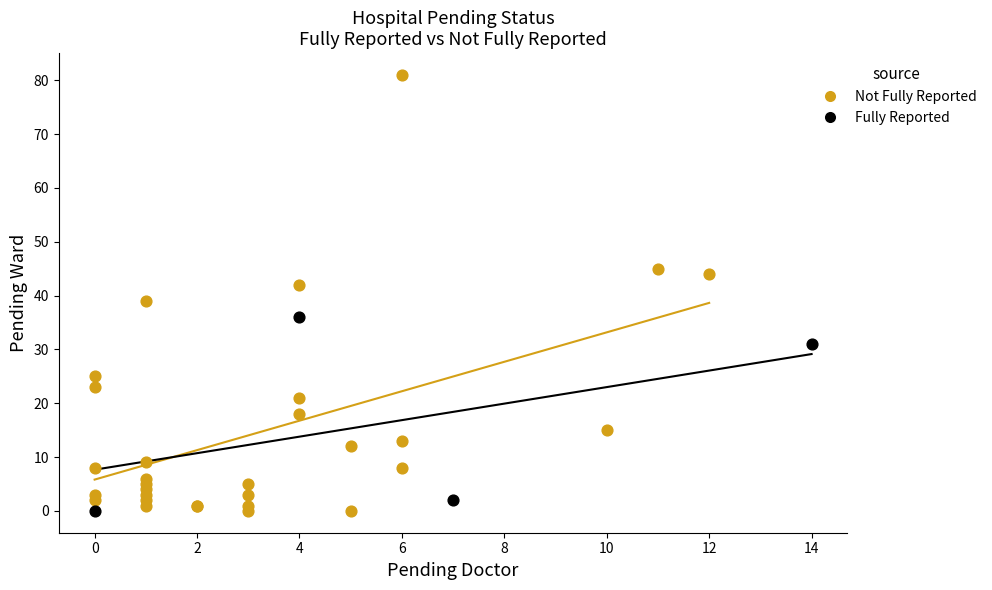

Which series has the largest Y range (max minus min)?

Not Fully Reported